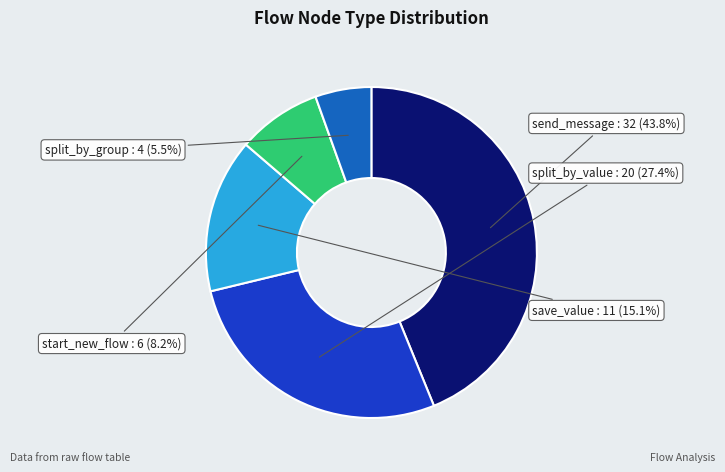

What is the total percentage of save_value and split_by_value?

42.5%